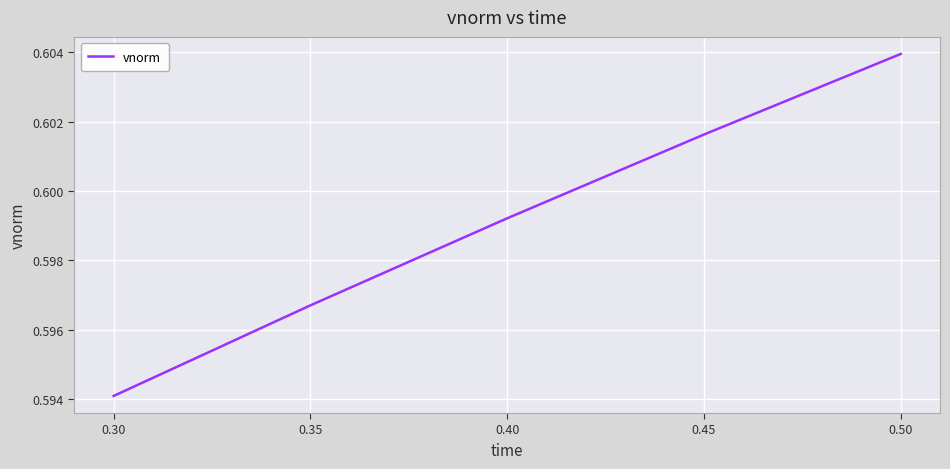

Between 0.50 and 0.45, which is larger?

0.50